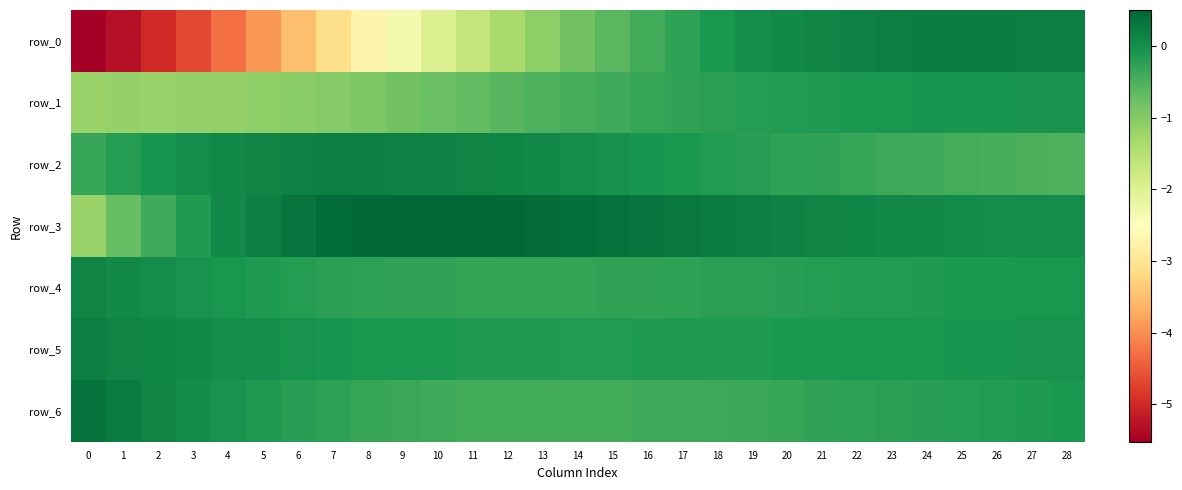

List the series in order of their peak value, highest first.

row_3, row_6, row_0, row_2, row_5, row_4, row_1